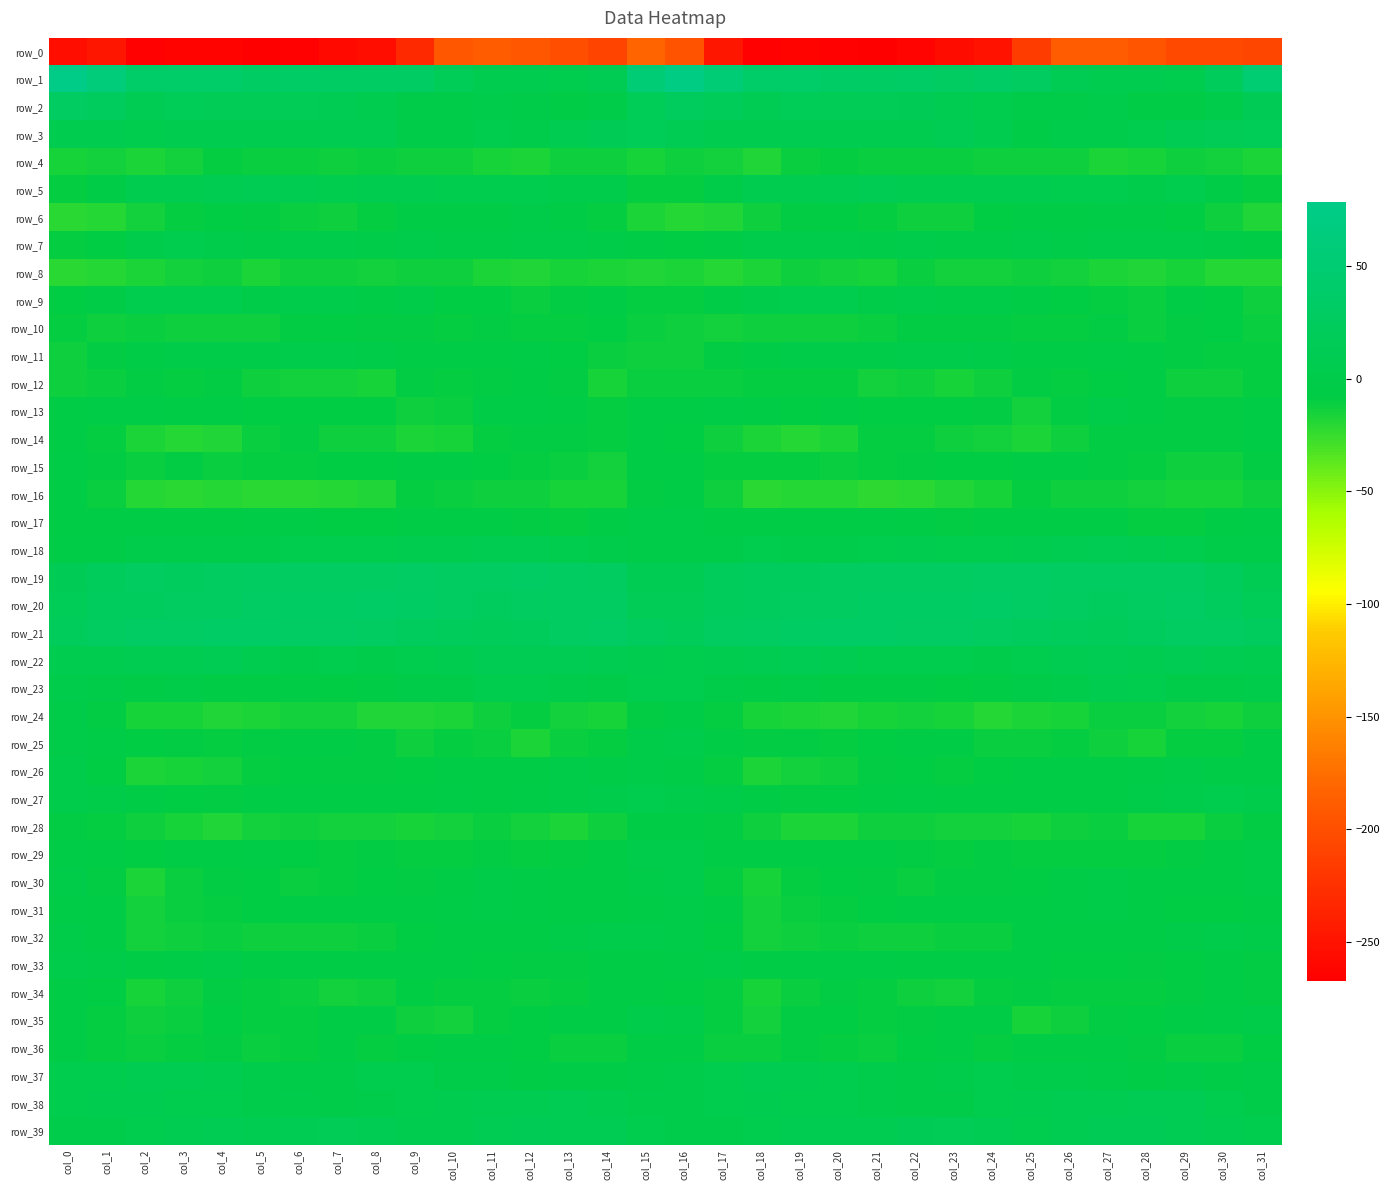

At which label does row_7 first exceed 0?

col_2